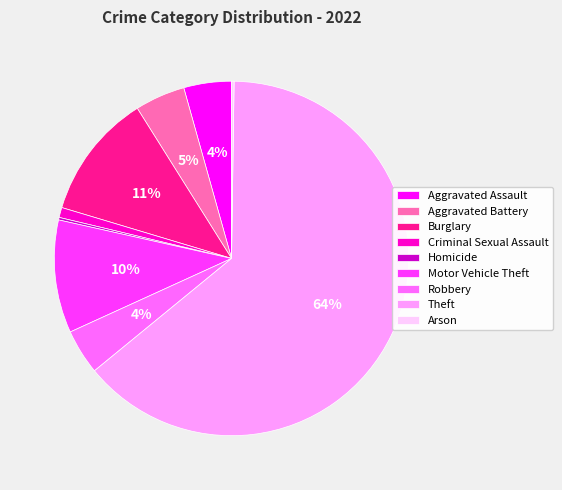

What percentage is the Robbery slice, to the nearest percent?

4%